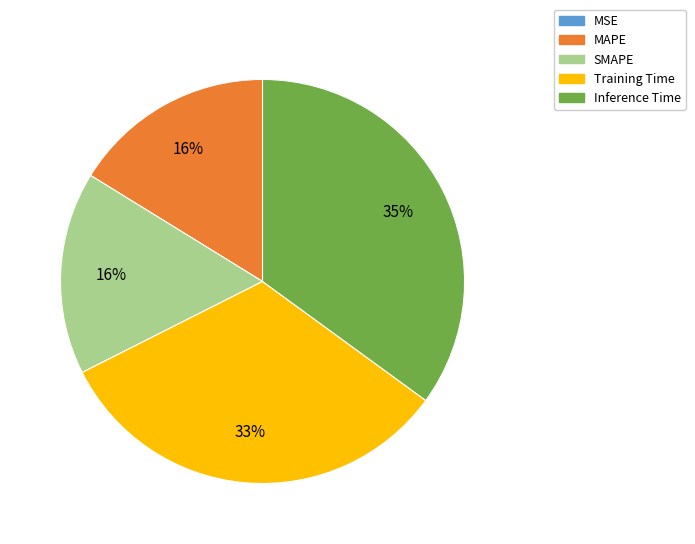

Does Inference Time account for over 50% of the chart?

No